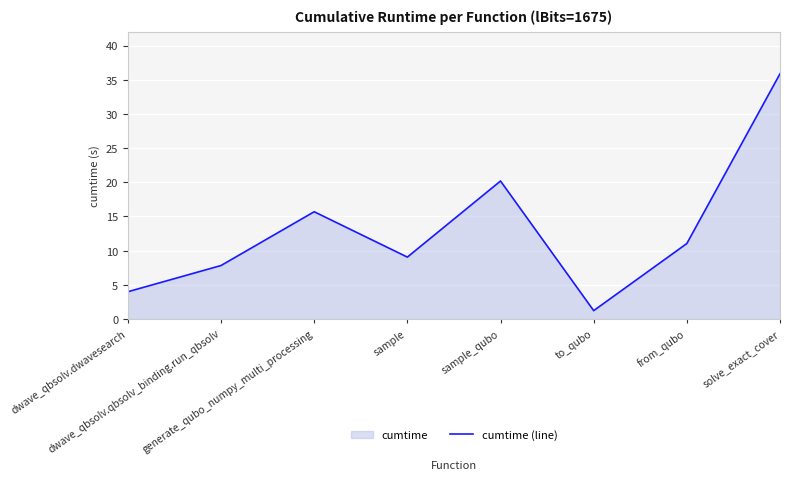

How many data points does each series have?

8